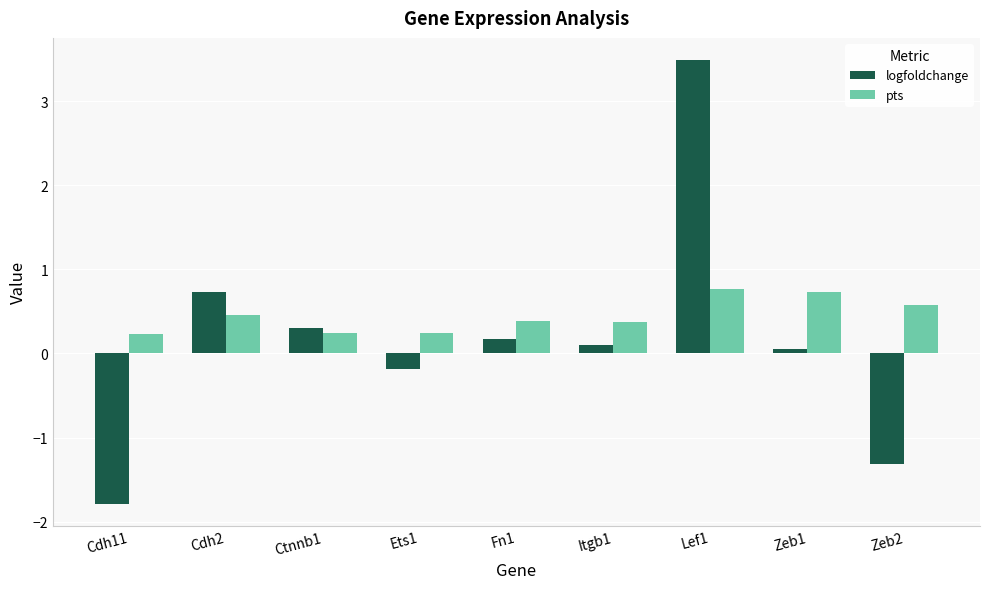

Reading right to left, transcribe all the data shown in this chart.

logfoldchange: Zeb2=-1.3	Zeb1=0.1	Lef1=3.5	Itgb1=0.1	Fn1=0.2	Ets1=-0.2	Ctnnb1=0.3	Cdh2=0.7	Cdh11=-1.8
pts: Zeb2=0.6	Zeb1=0.7	Lef1=0.8	Itgb1=0.4	Fn1=0.4	Ets1=0.2	Ctnnb1=0.2	Cdh2=0.5	Cdh11=0.2